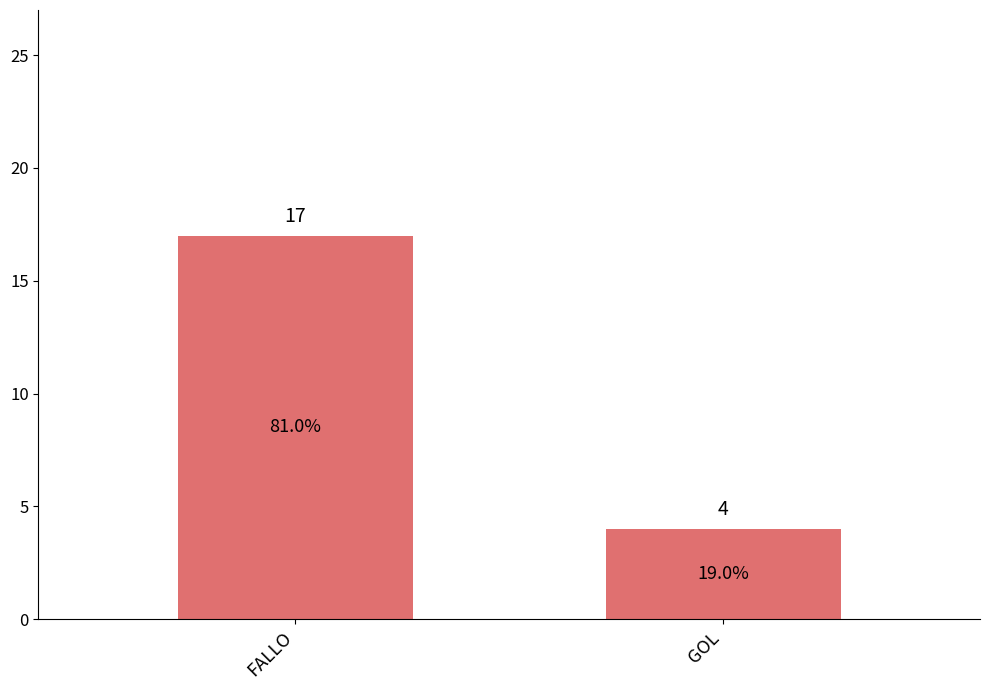

Reading right to left, list all the values displayed in this chart.

4	17